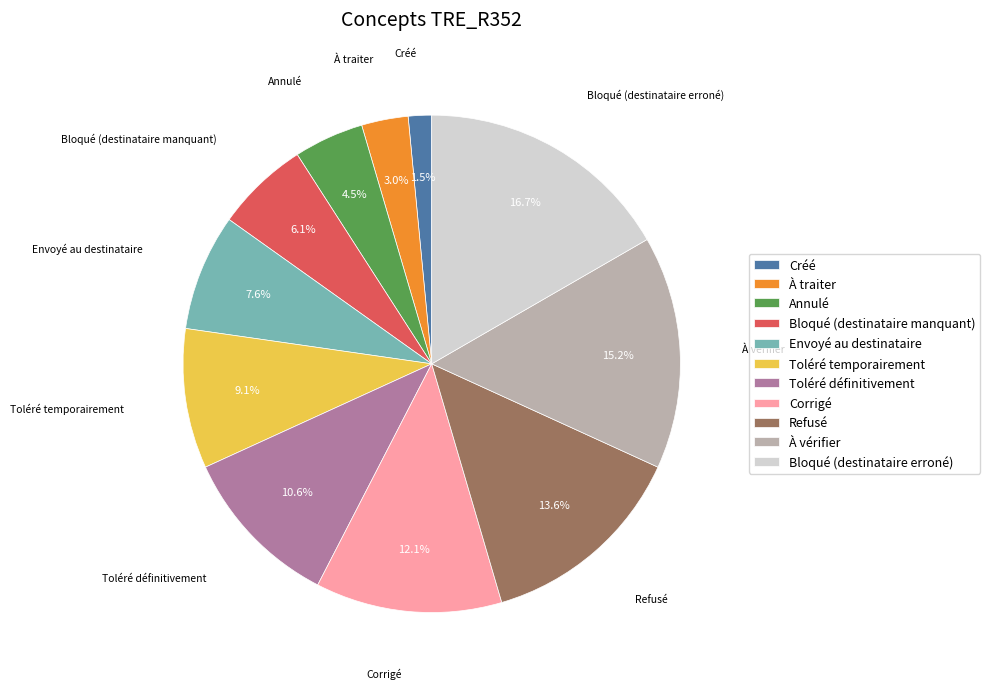

What is the ratio of the value at Annulé to the value at Refusé?

0.3